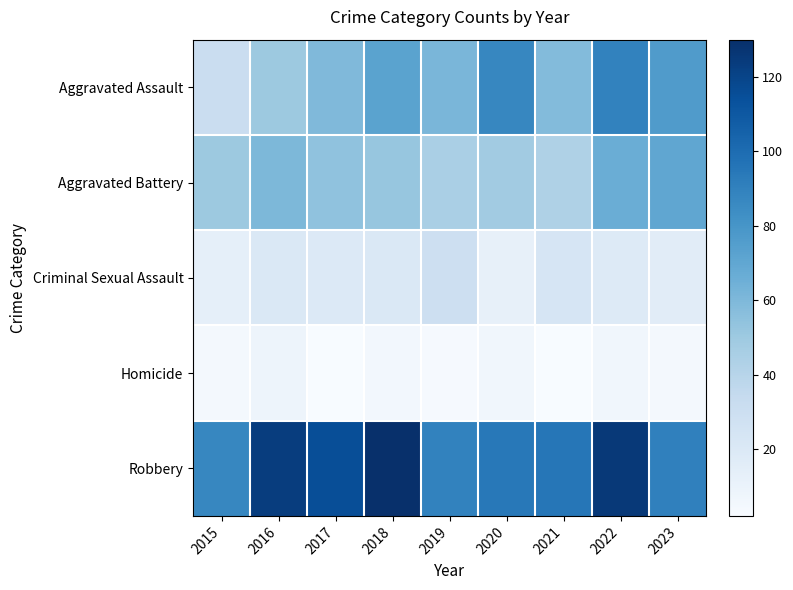

What is the spread (max minus min) of values at 2019?

86